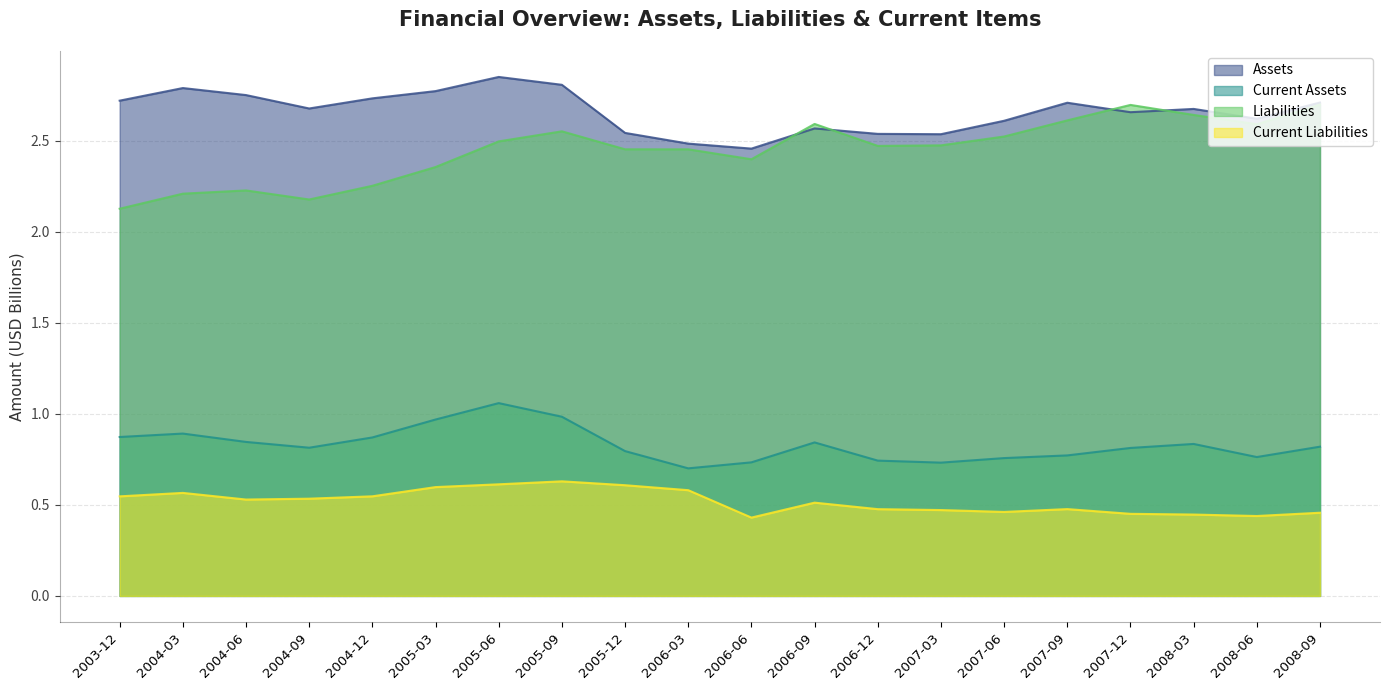

Does the chart display data point markers on the line(s)?

No